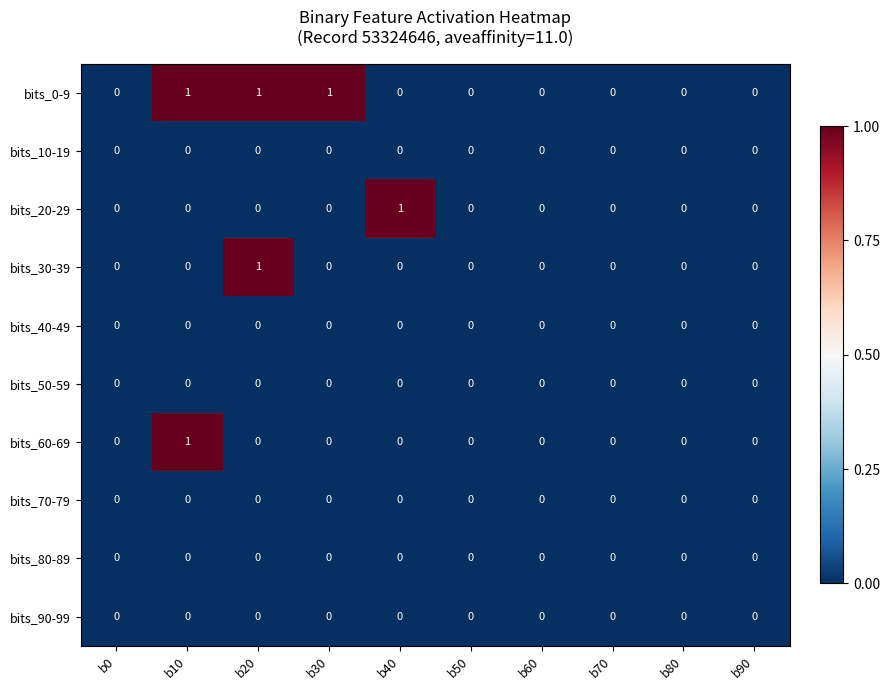

How many bits_60-69 values are between 0 and 1?

10